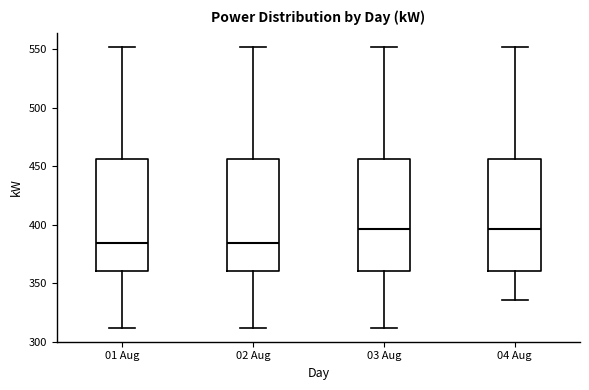

Where is the upper edge of the box for 04 Aug on the y-axis? The values are not printed on the chart, so give them approximately, as read against the axis.

455